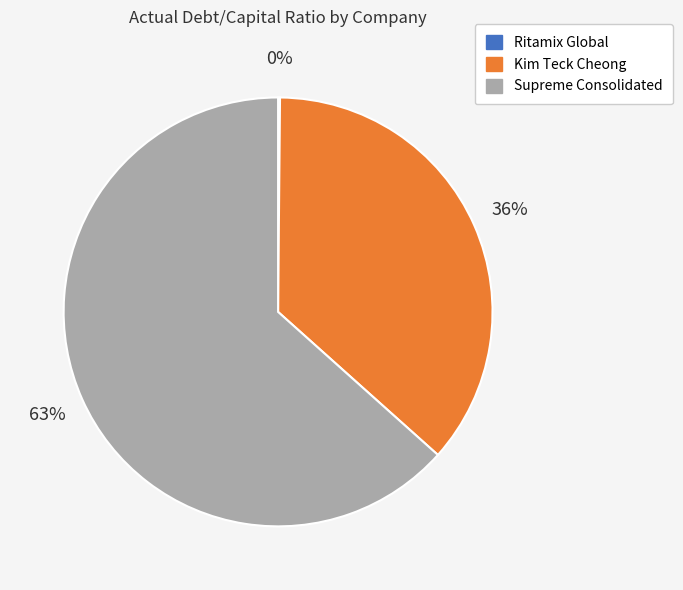

Does any single category account for the majority?

Yes